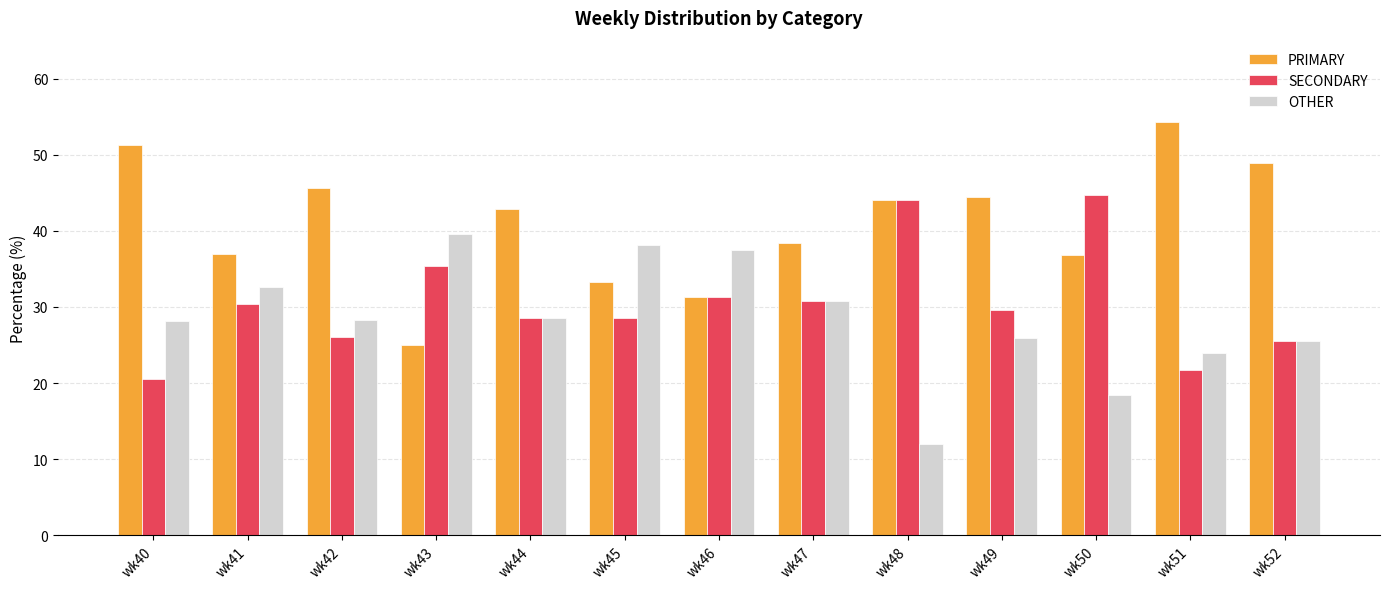

Are the bars grouped side by side (vs. stacked)?

Yes